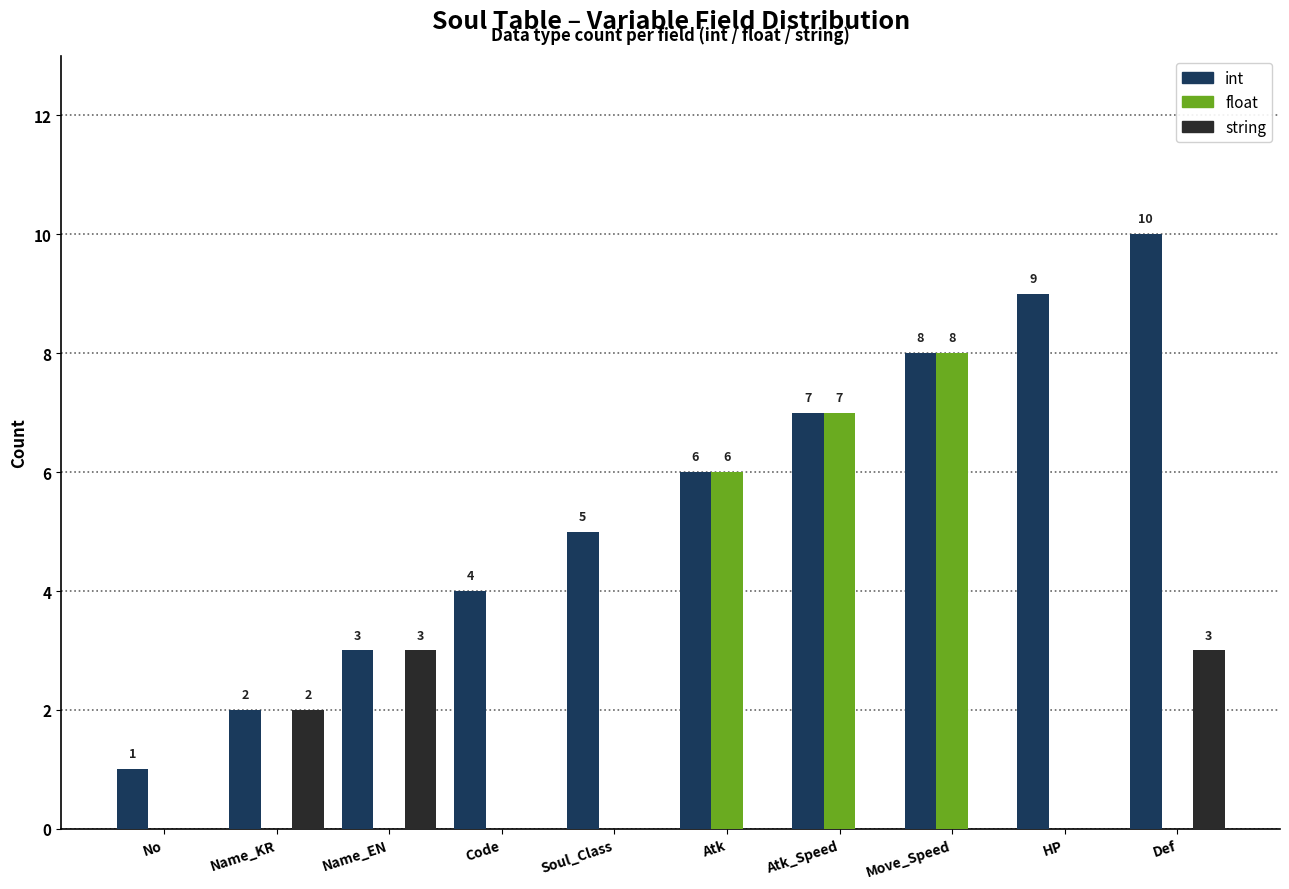

Are the bars horizontal?

No